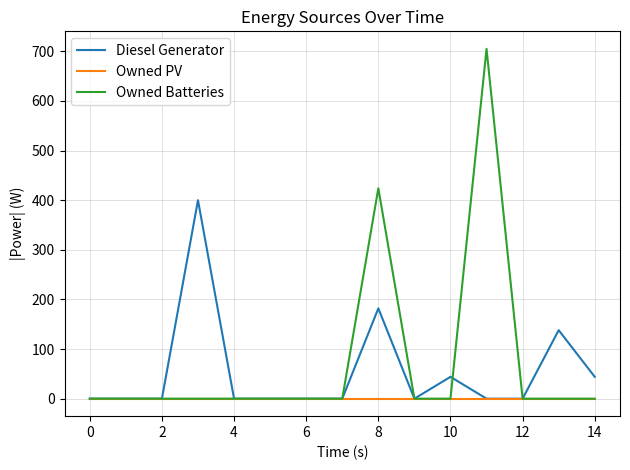

Which series has the largest range (max minus min)?

Owned Batteries